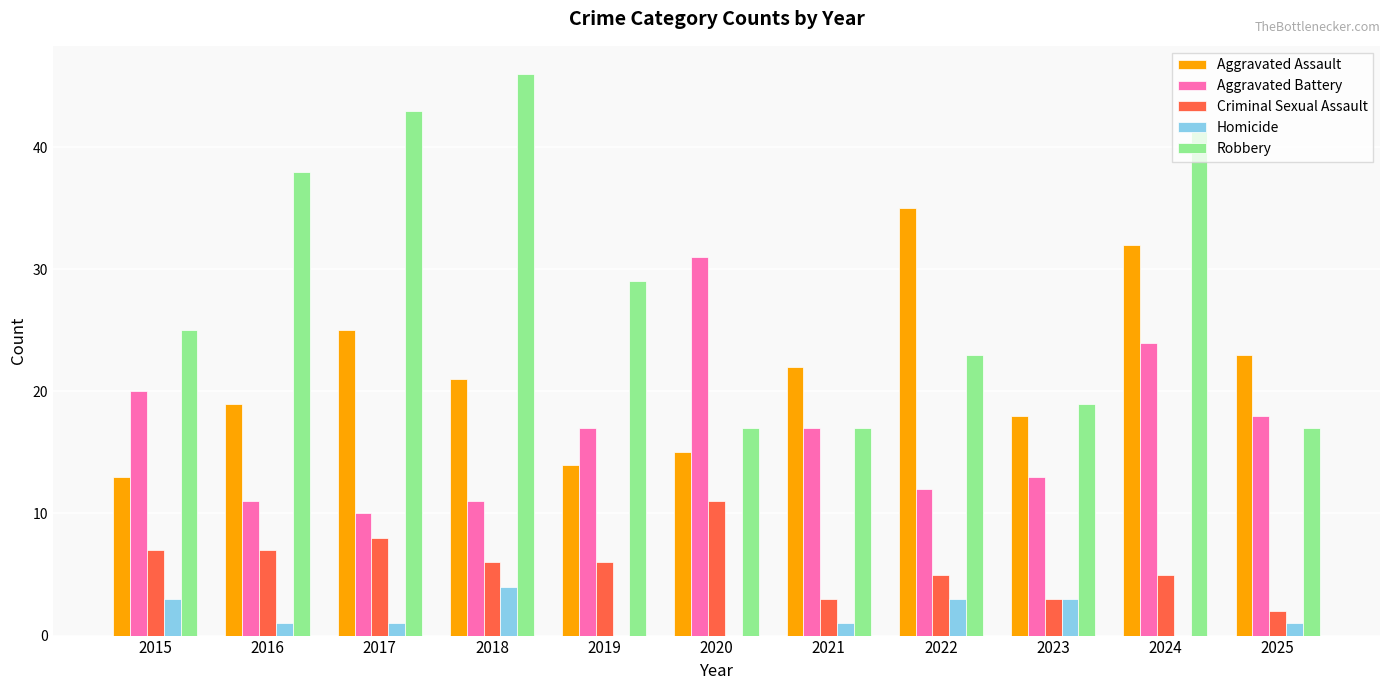

True or false: Aggravated Assault has a value of 33 at 2018.

False